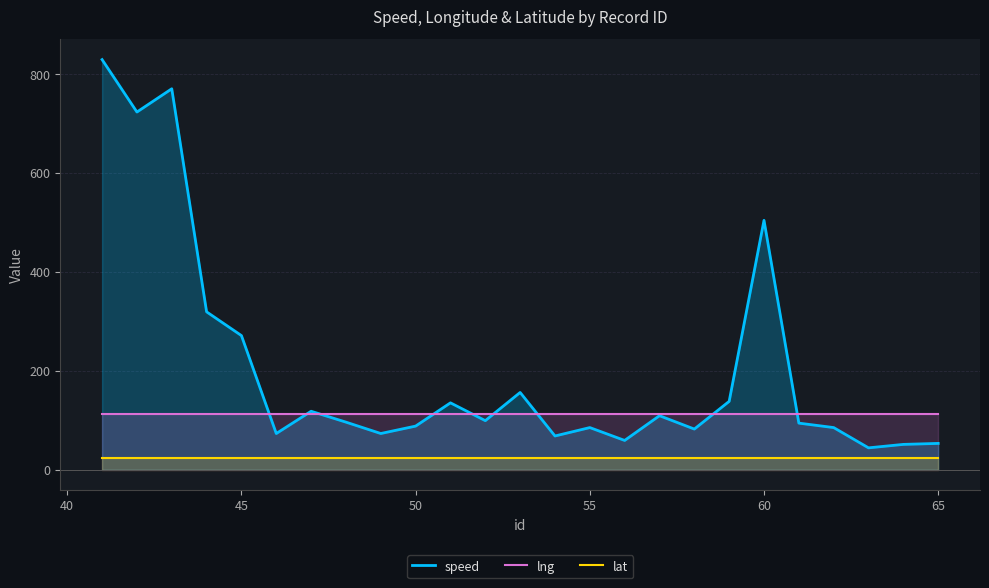

What is the smallest value displayed?

22.9